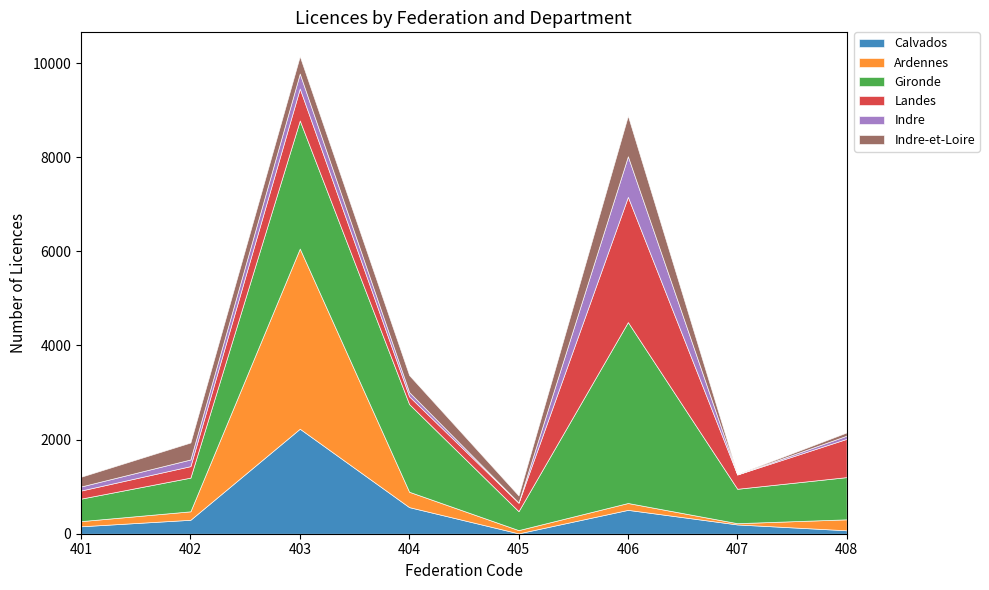

Between 403 and 404, which series saw the biggest shift?

Ardennes